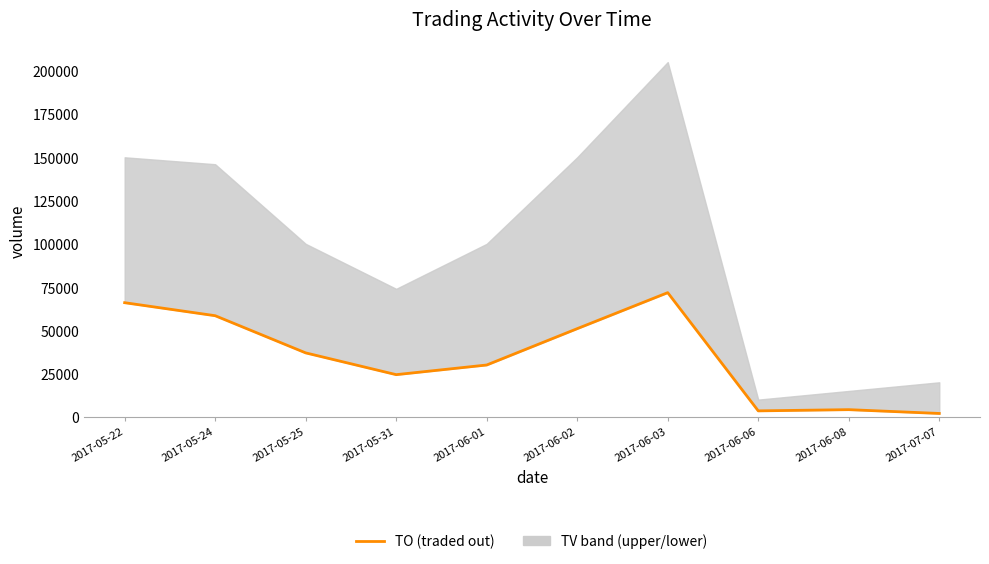

At which label is the value closest to 36900?

2017-05-25